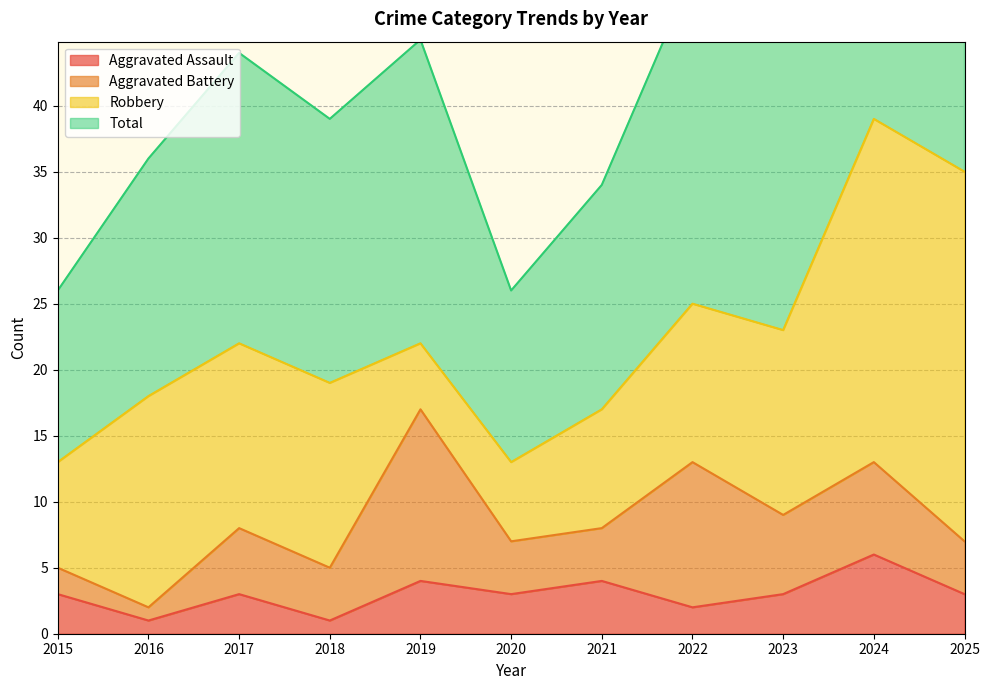

At how many categories does at least one series exceed 31?

9